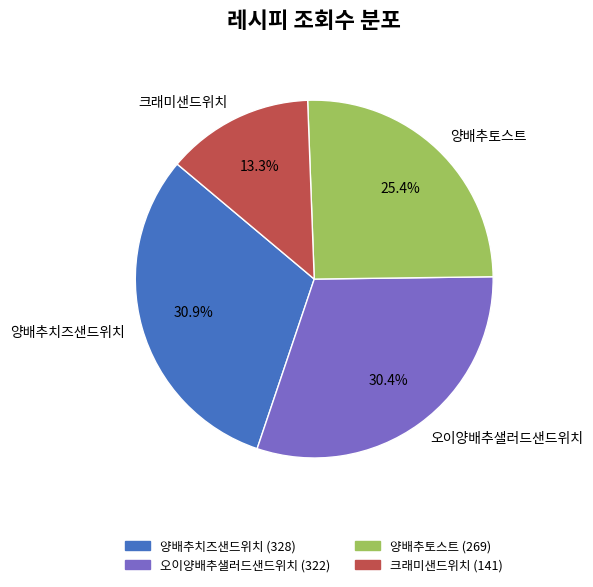

Do 오이양배추샐러드샌드위치 and 양배추치즈샌드위치 together represent more than half of the pie?

Yes